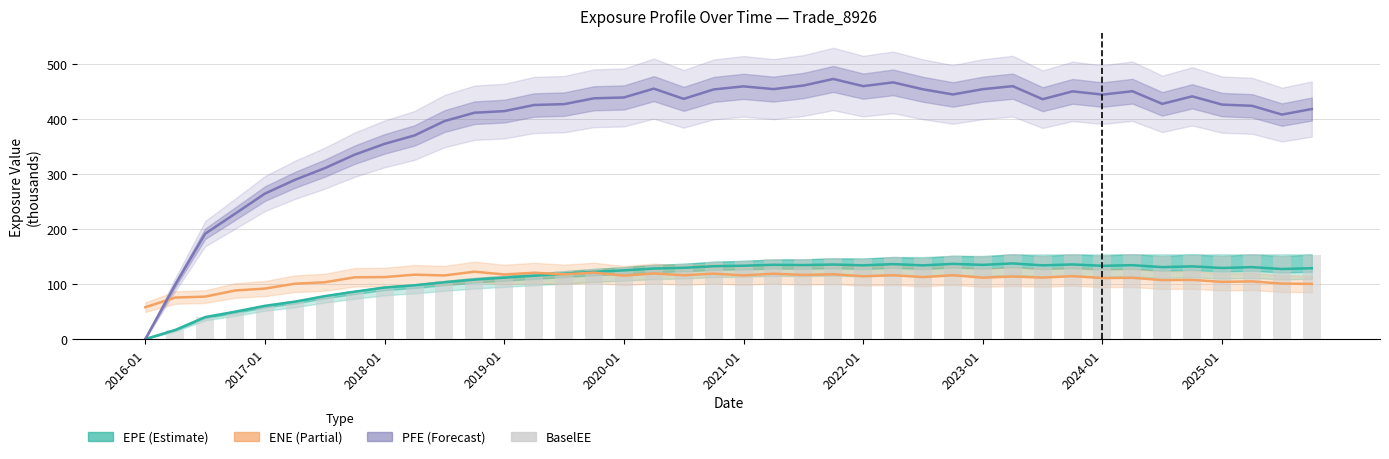

How many groups of bars are there?

40